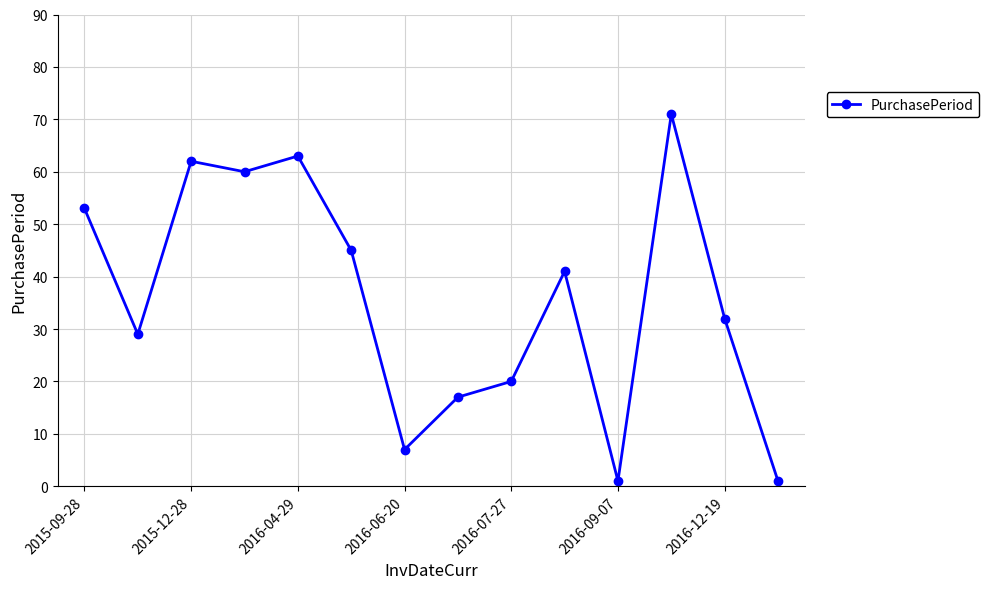

What is the maximum value shown in the chart?

71